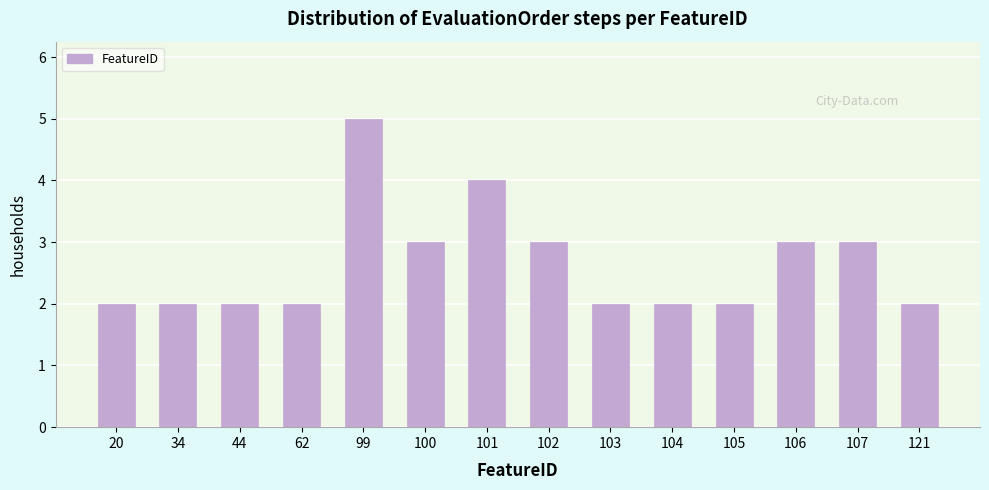

Reading left to right, what are all the values shown in this chart?

20=2	34=2	44=2	62=2	99=5	100=3	101=4	102=3	103=2	104=2	105=2	106=3	107=3	121=2